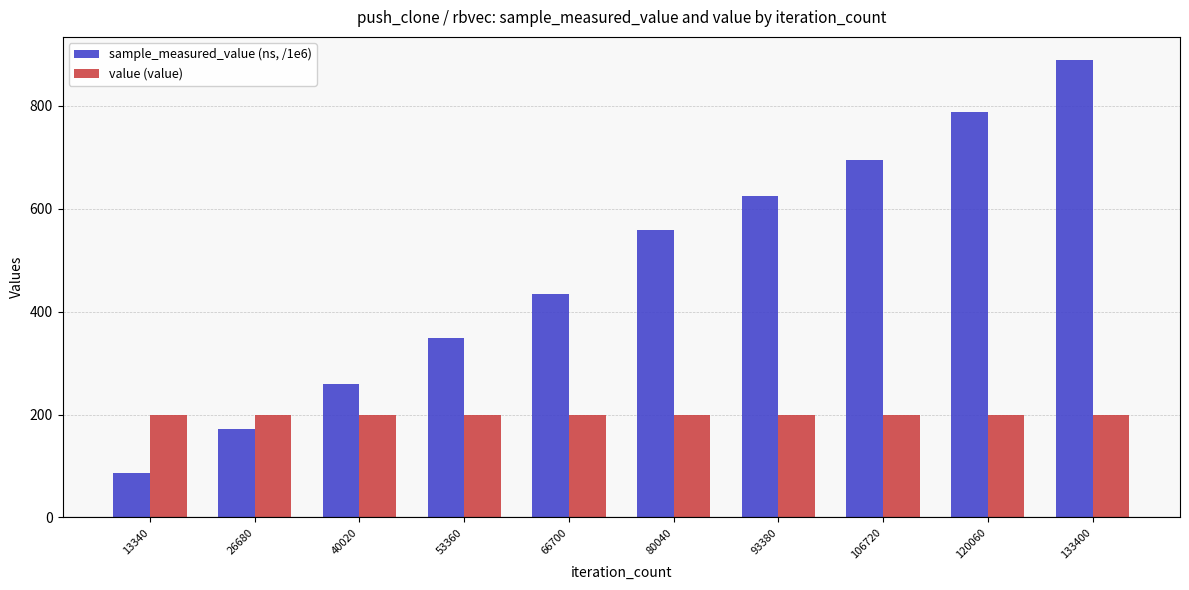

What is the greatest value displayed?

889.2